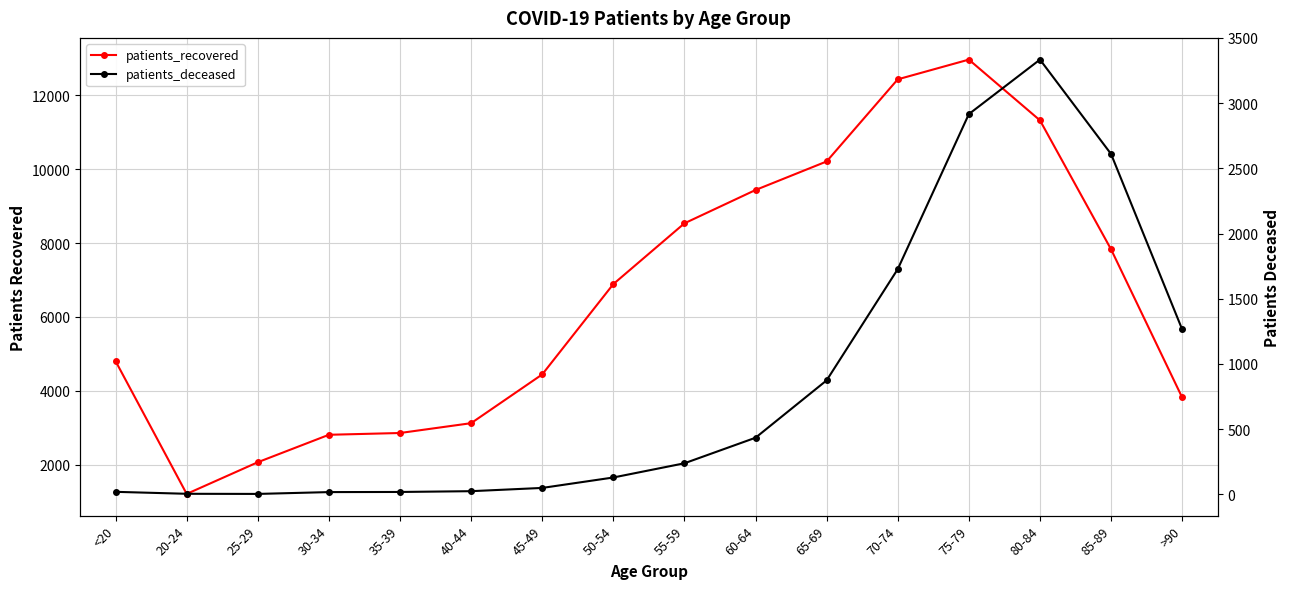

True or false: patients_deceased and patients_recovered cross at least once.

False